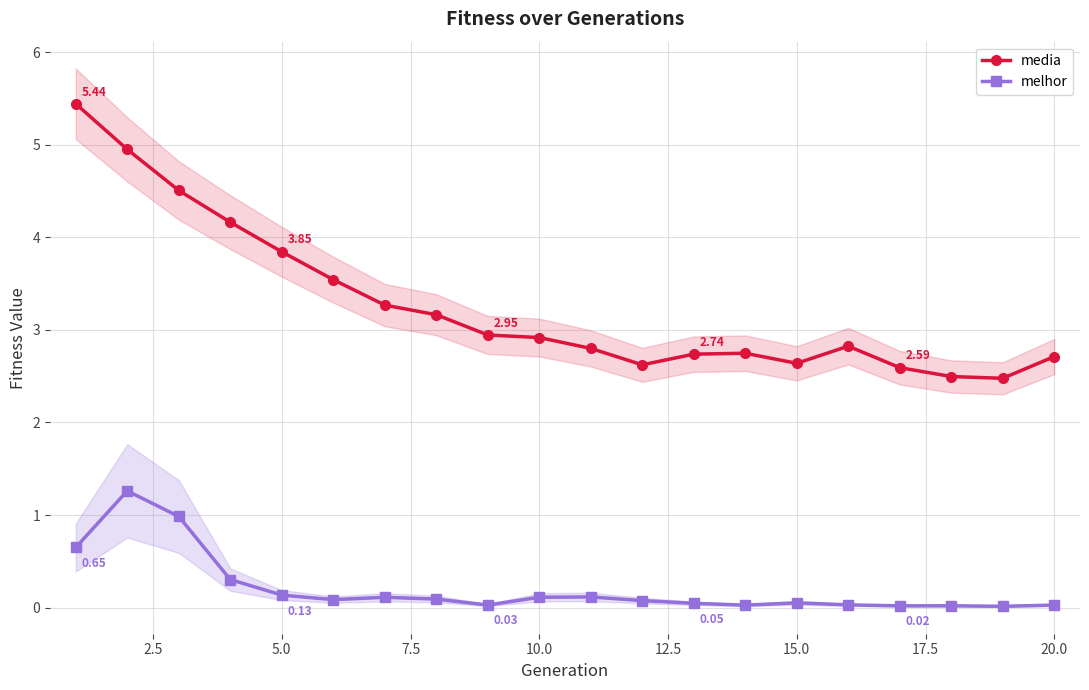

True or false: media and melhor intersect in this chart.

False